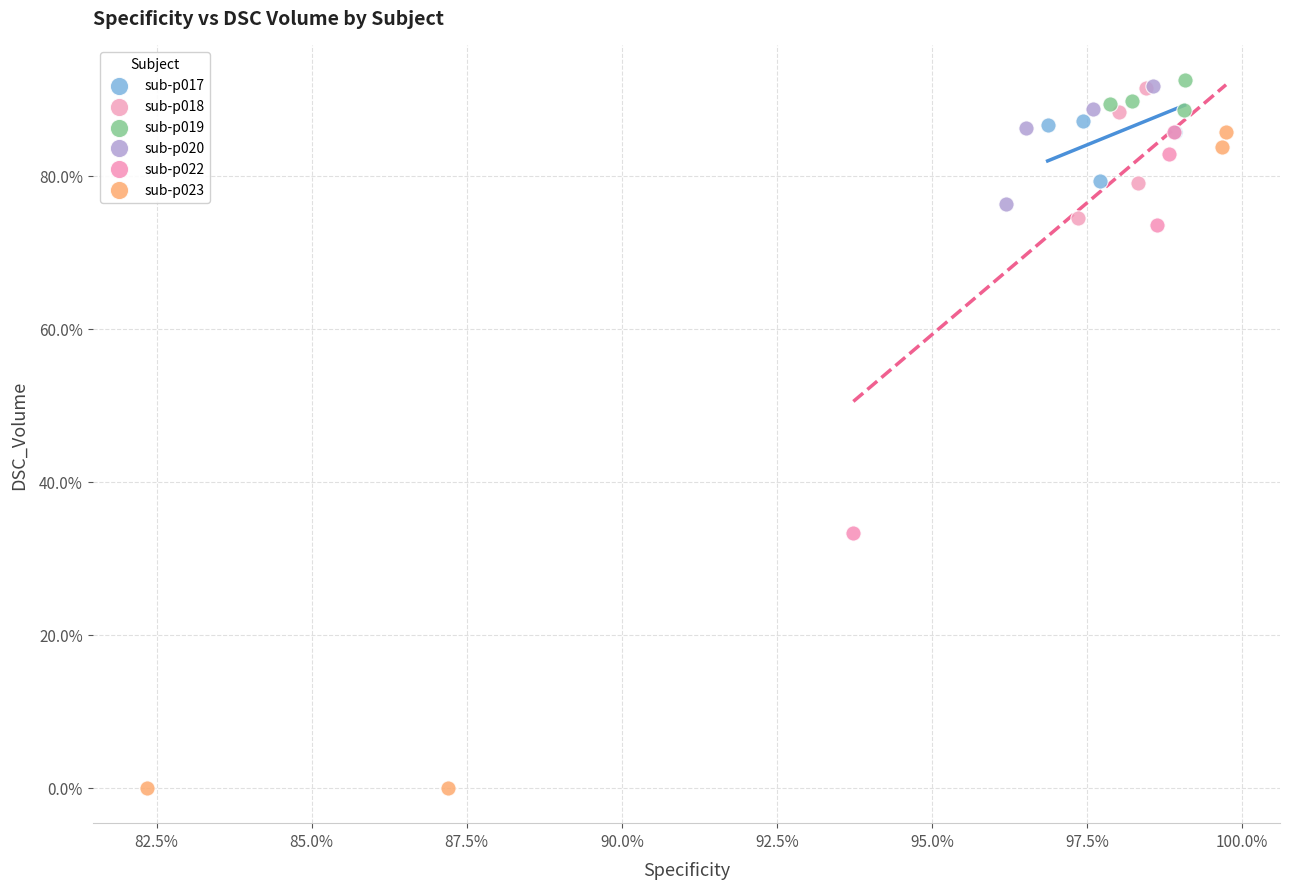

Which series contains the lowest Y value?

sub-p023